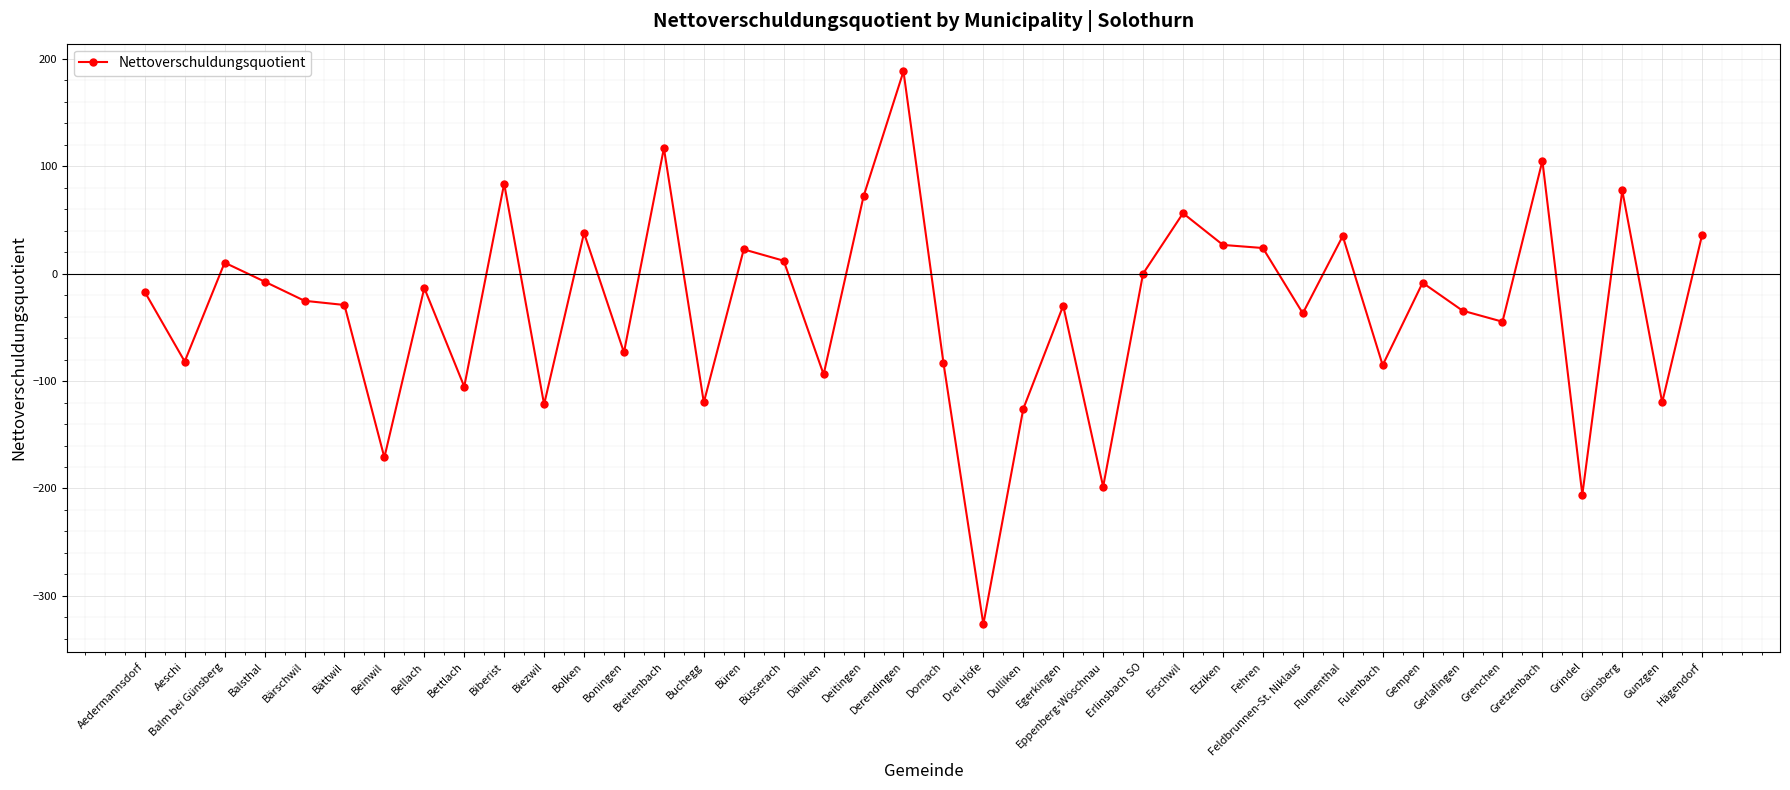

Is this an area chart (filled region under the line)?

No